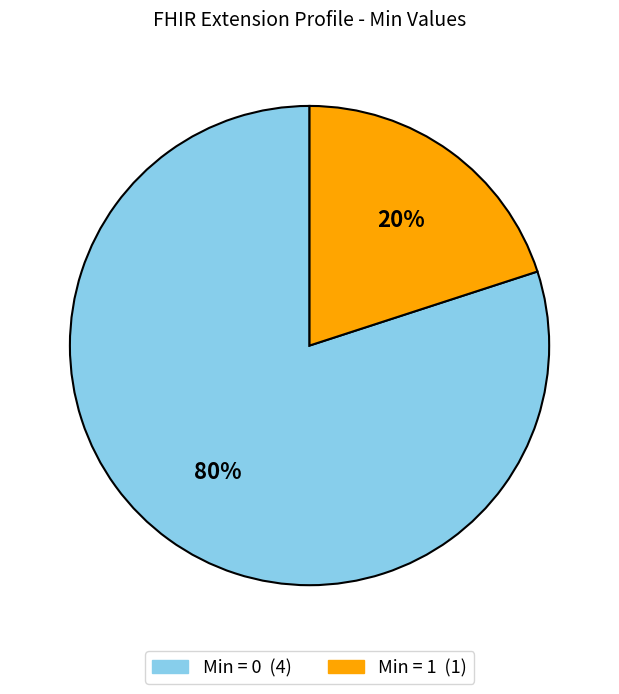

To the nearest percent, what is the average slice percentage?

50%